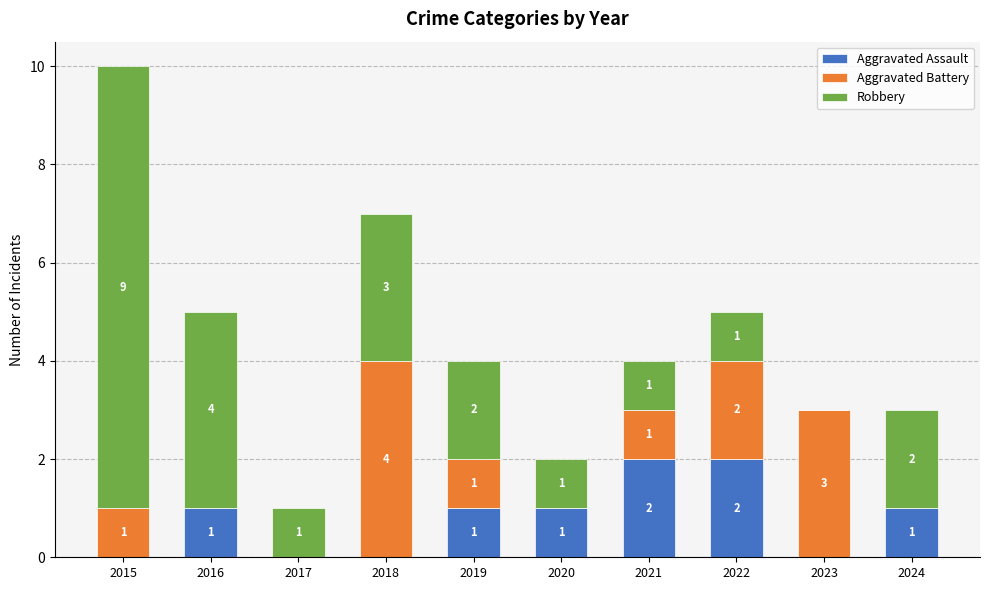

What is the total value across all series at 2018?

7